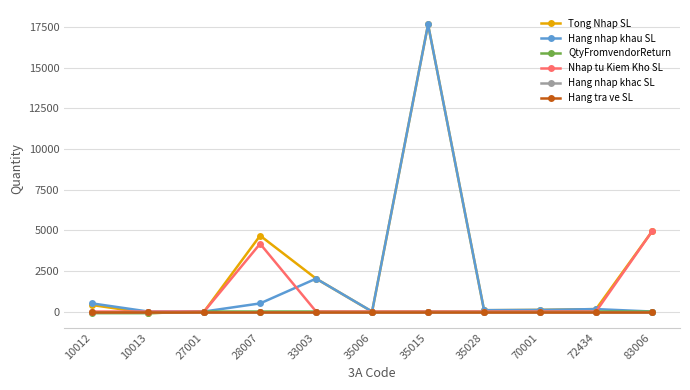

Is this an area chart (filled region under the line)?

No